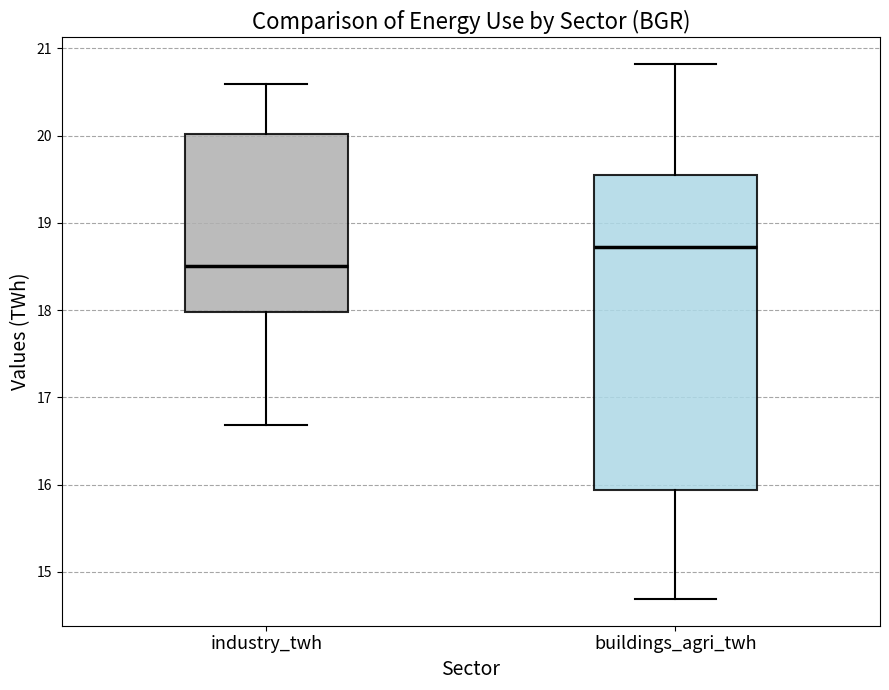

Comparing the boxes themselves (not the whiskers), which one is the tallest?

buildings_agri_twh